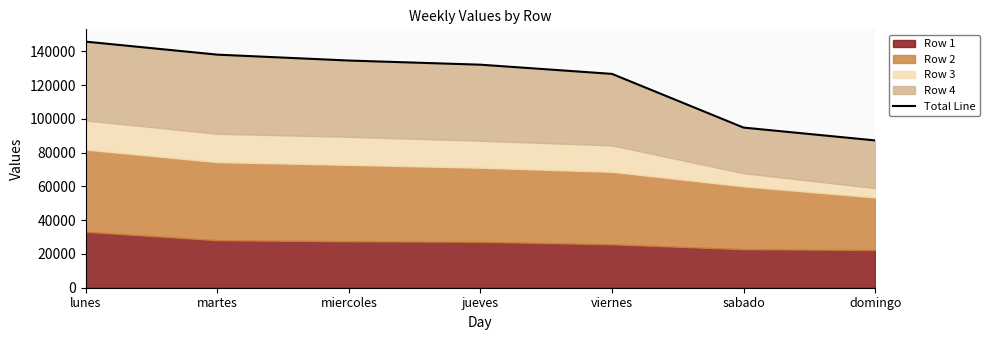

What is the sum of all values?

859397